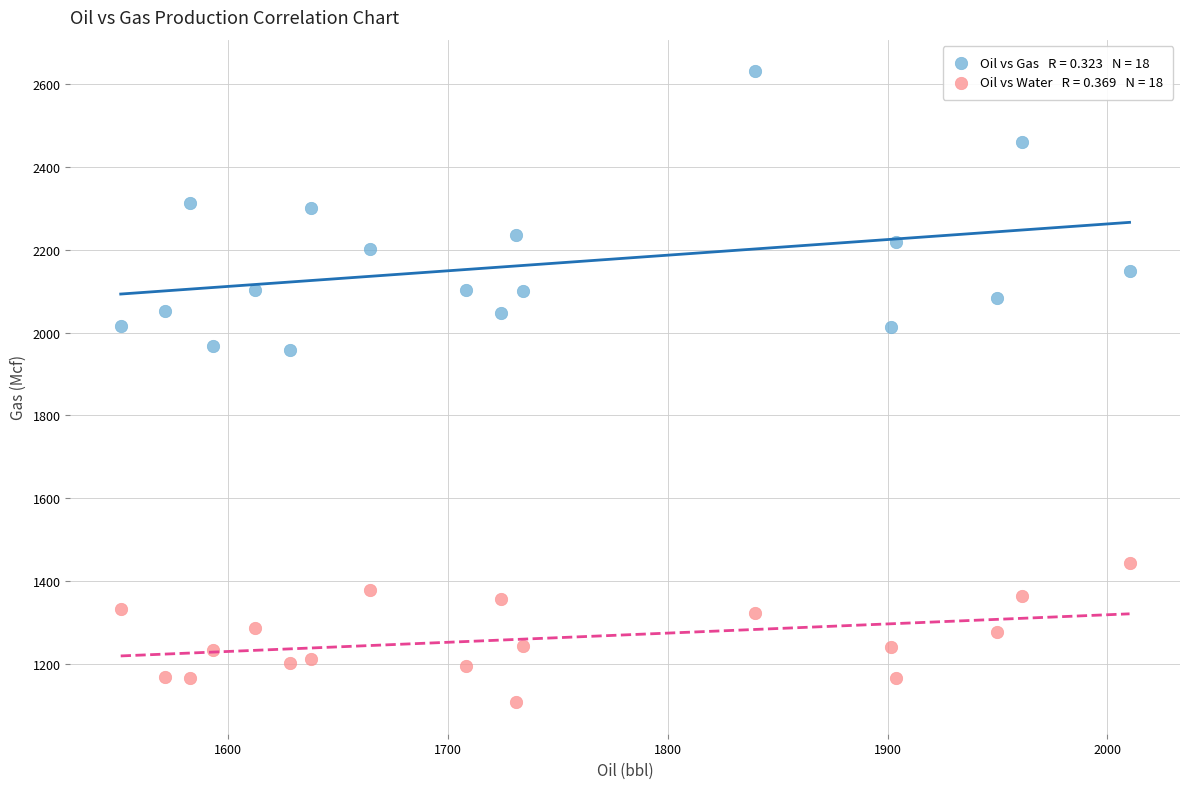

Across all data points, what is the range of Y values (max minus min)?

1524.3